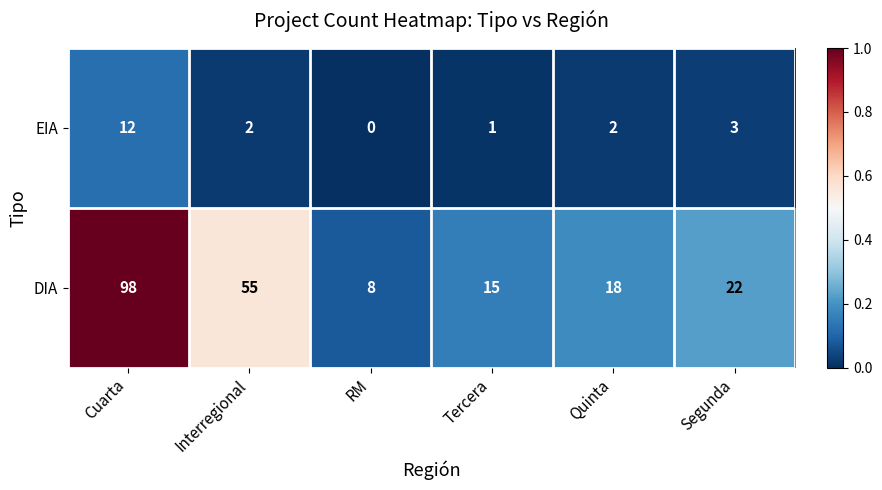

The value of EIA at Quinta is 2. True or false?

True